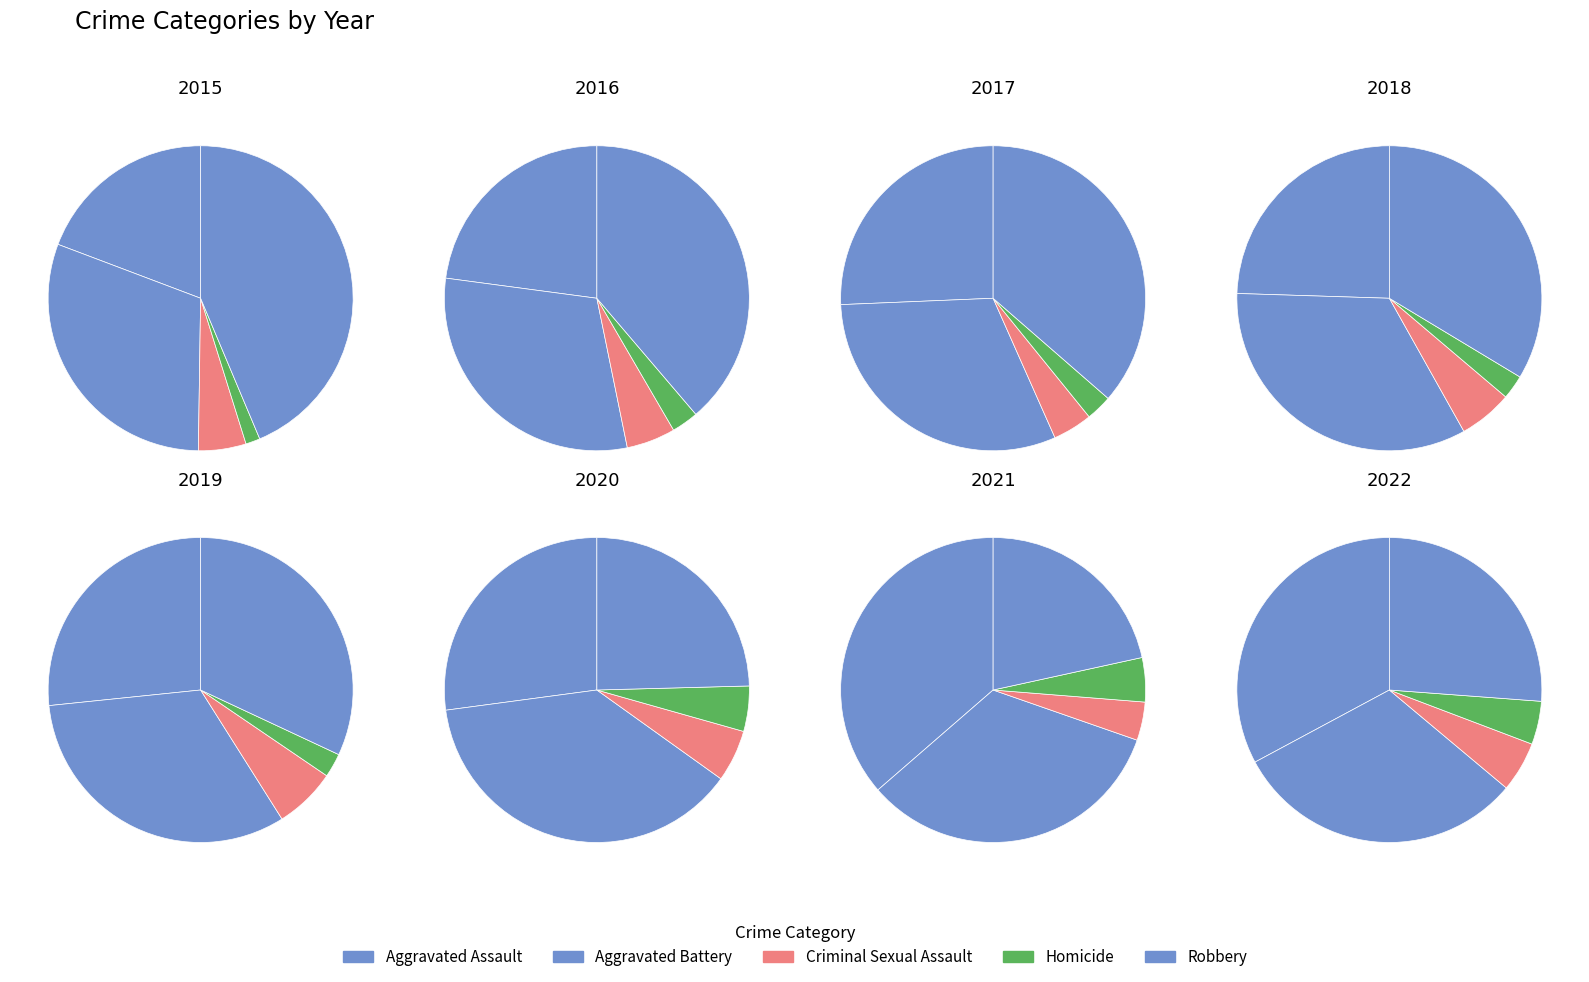

Rank the series by their maximum value, from lowest to highest.

Homicide, Criminal Sexual Assault, Aggravated Assault, Aggravated Battery, Robbery